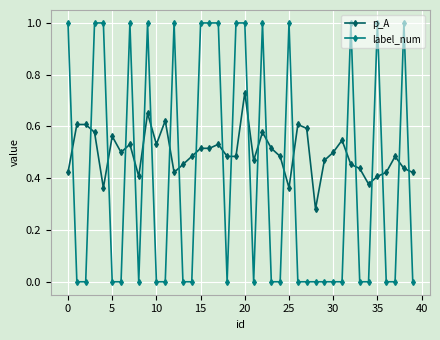

What is the maximum value for label_num?

1.0